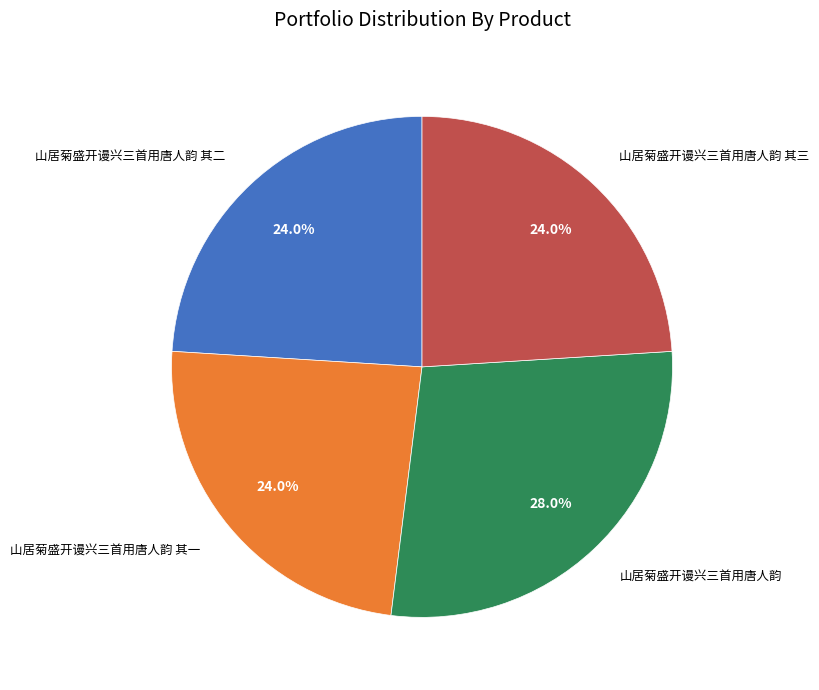

Is there a majority slice in this chart?

No